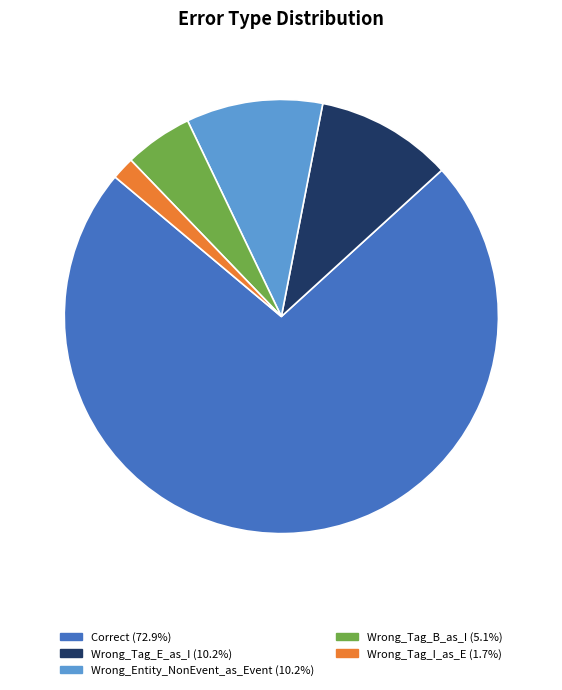

What is the smallest slice in the pie chart?

Wrong_Tag_I_as_E